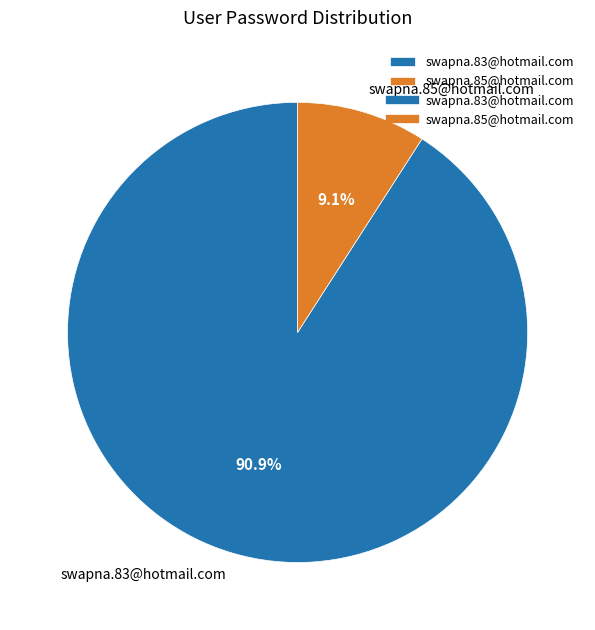

To the nearest percent, what is the difference between the largest and smallest slice percentages?

82%